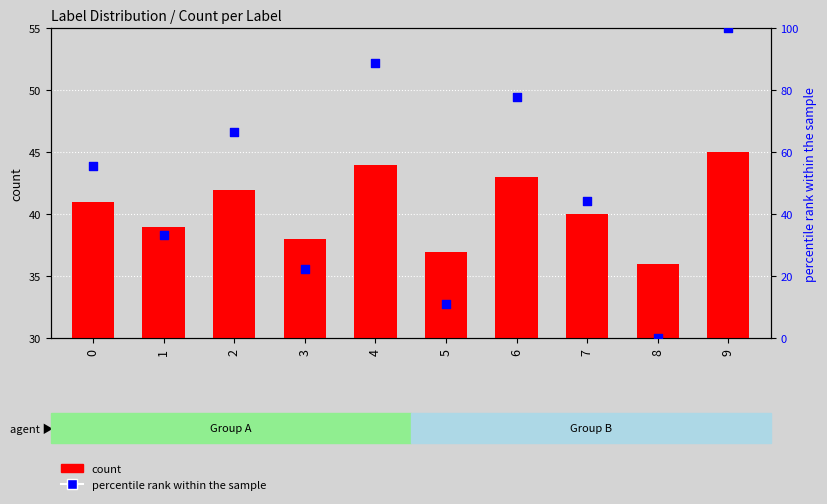

At how many categories does at least one series exceed 75?

3